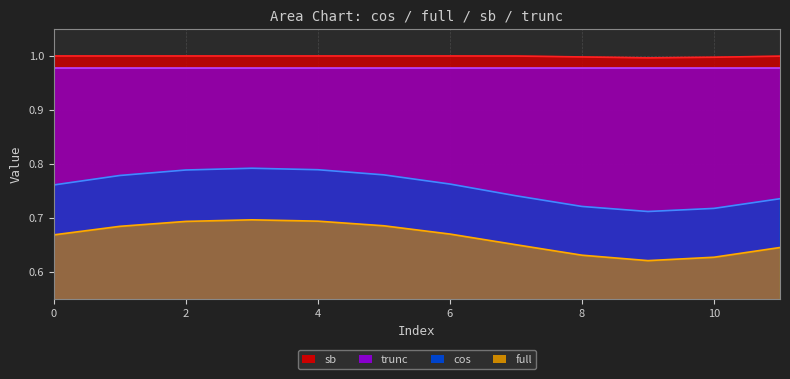

What is the value of the sb point at the 1st from the left?

1.0